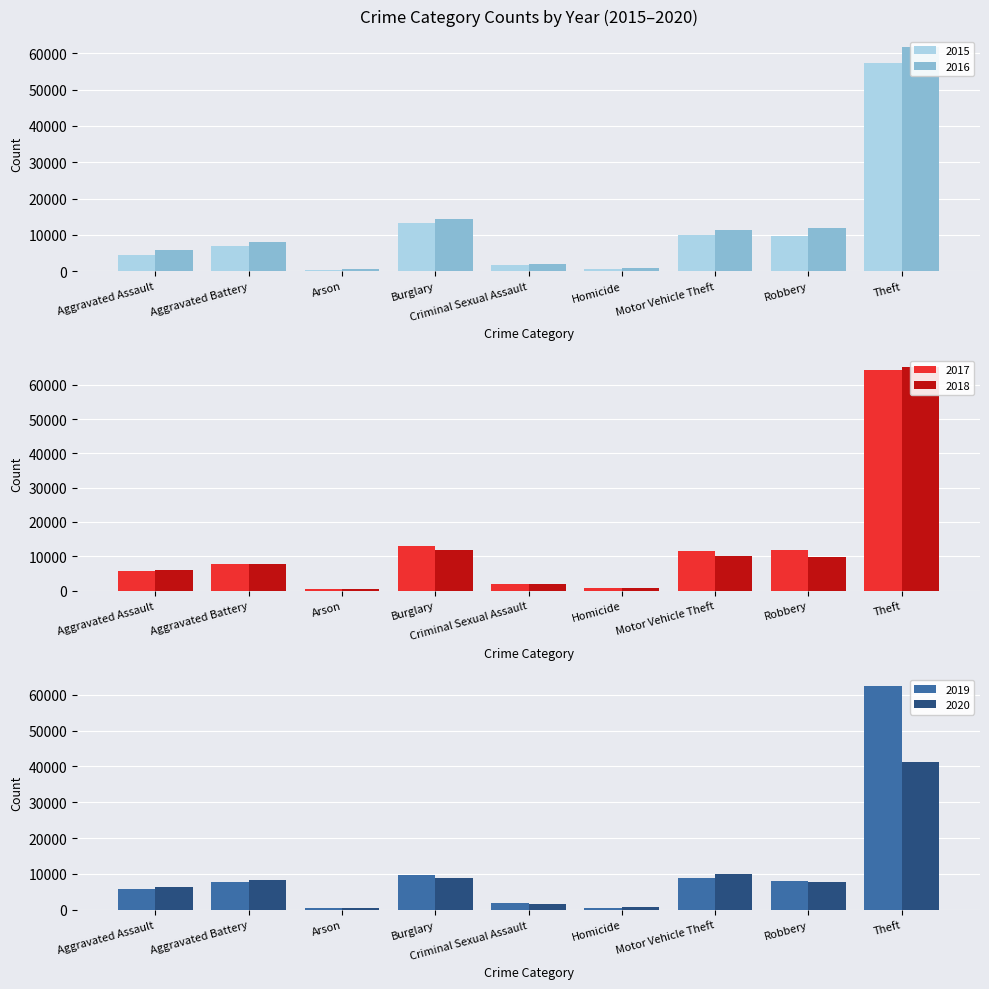

At which label is 2020 closest to 20961?

Motor Vehicle Theft